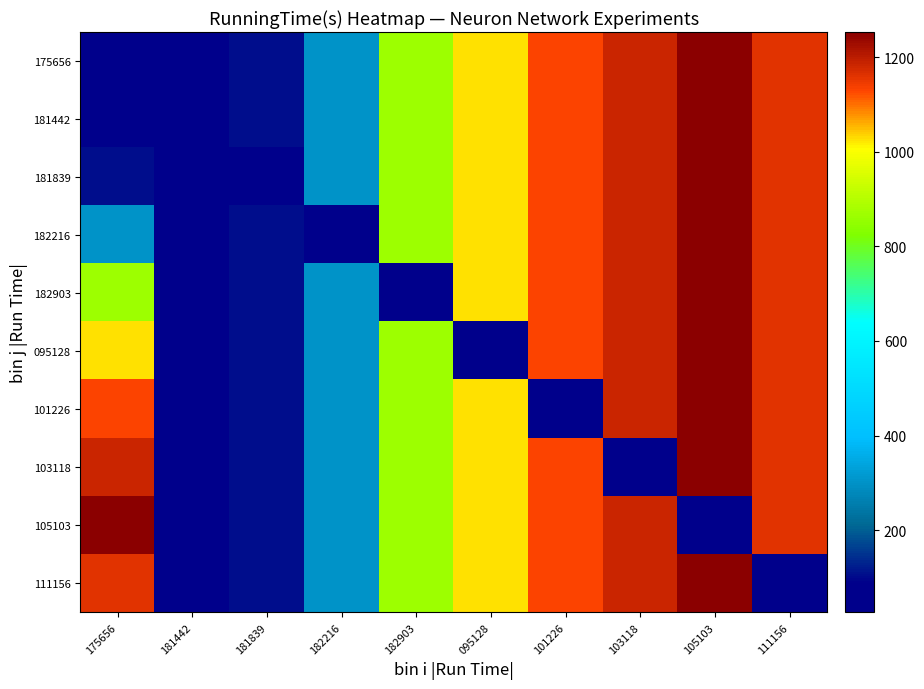

Which series has the largest range (max minus min)?

175656